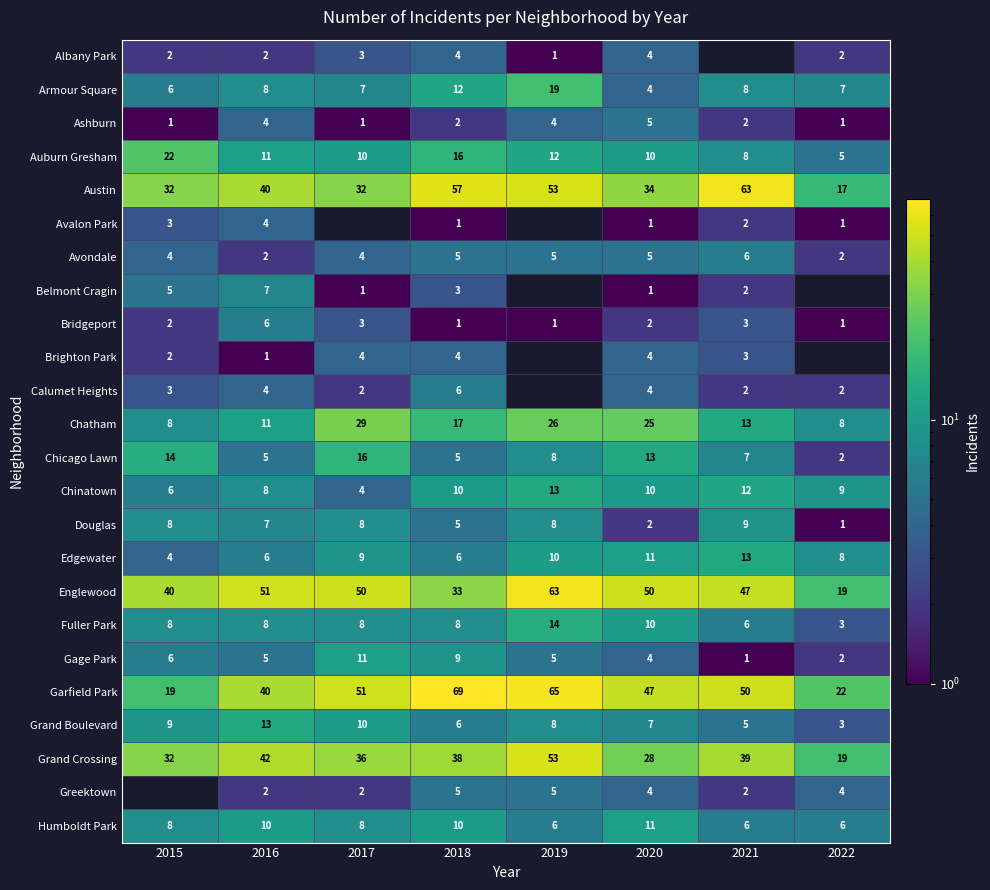

Is the value of Douglas at 2017 greater than the value of Auburn Gresham at 2020?

No